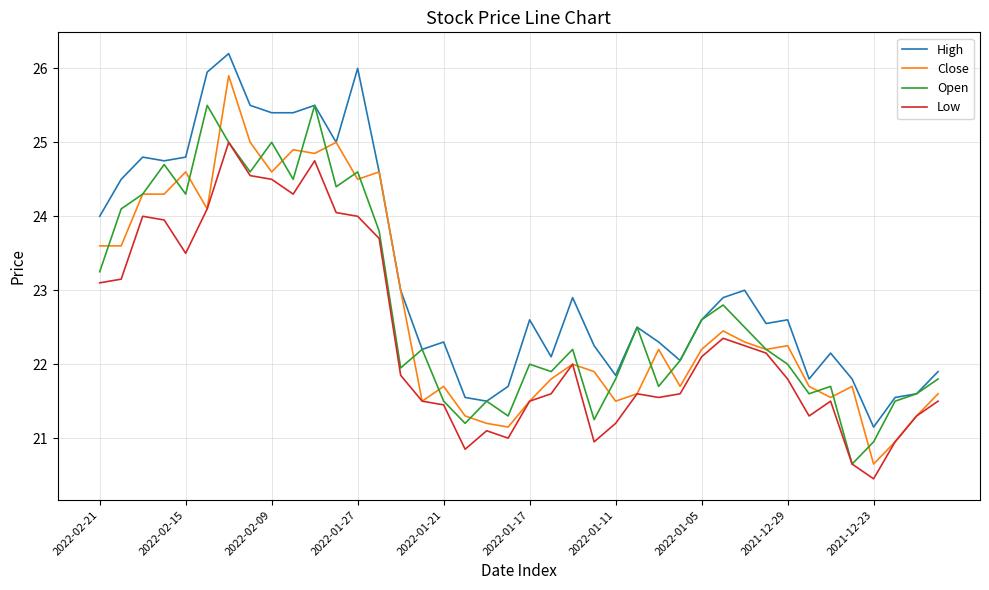

Which series has the largest total across all categories?

High